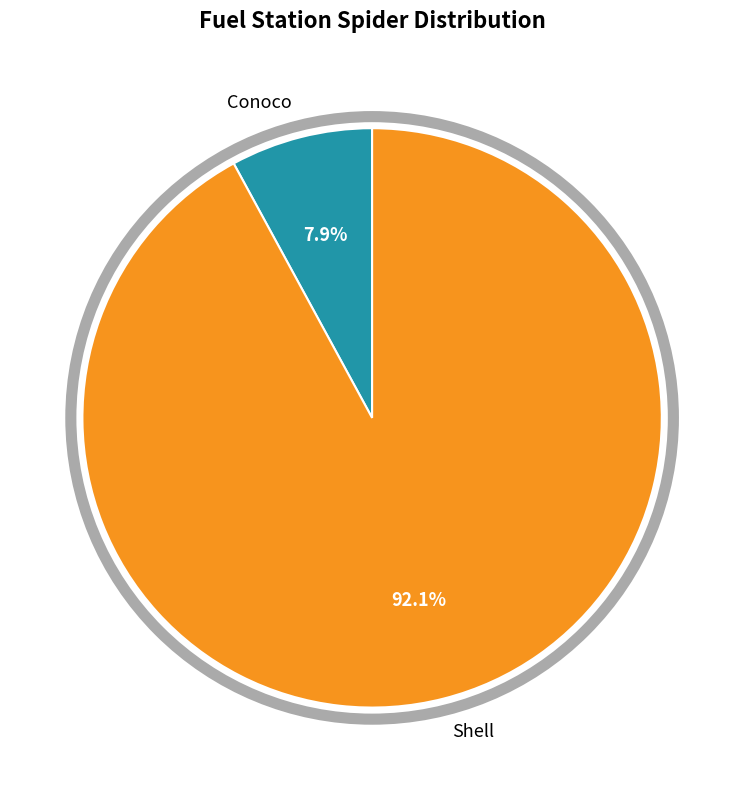

How much of the chart is everything except Conoco?

92.1%